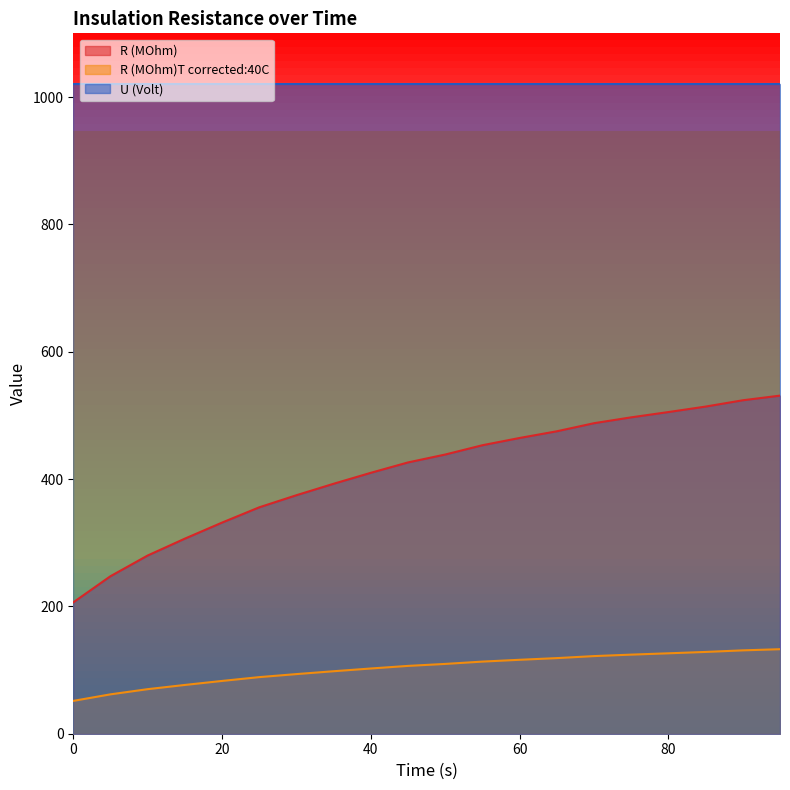

At how many categories does at least one series exceed 424?

20